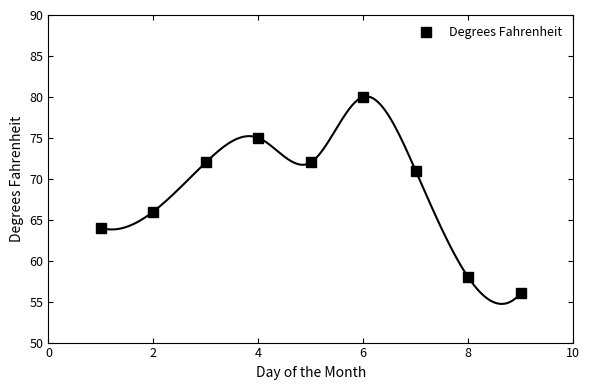

What is the greatest value displayed?

80